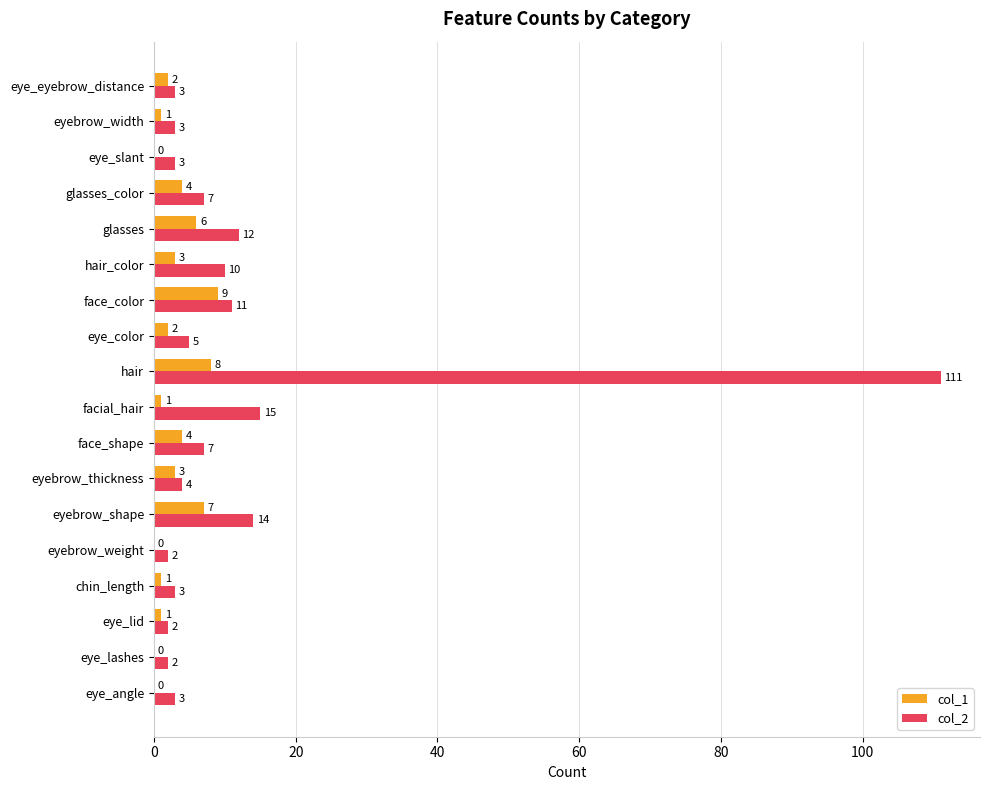

How many data points does each series have?

18